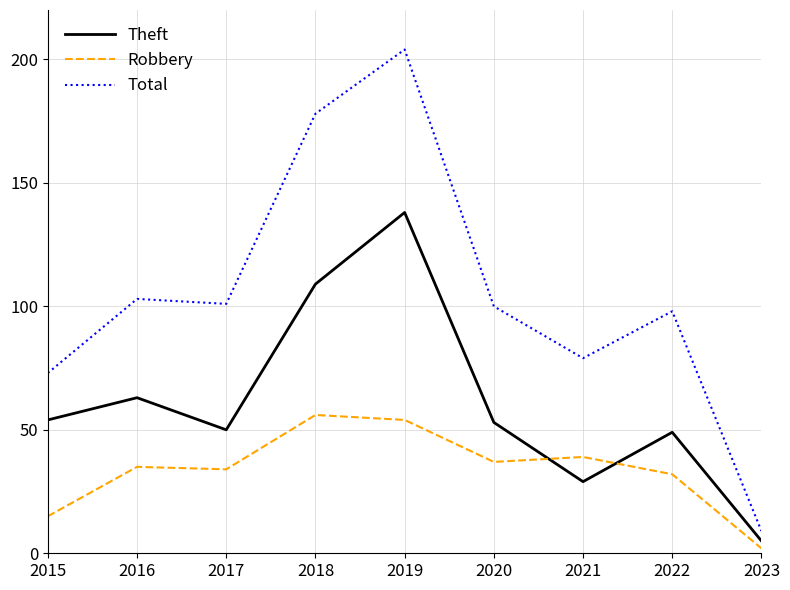

True or false: Total and Theft intersect in this chart.

False